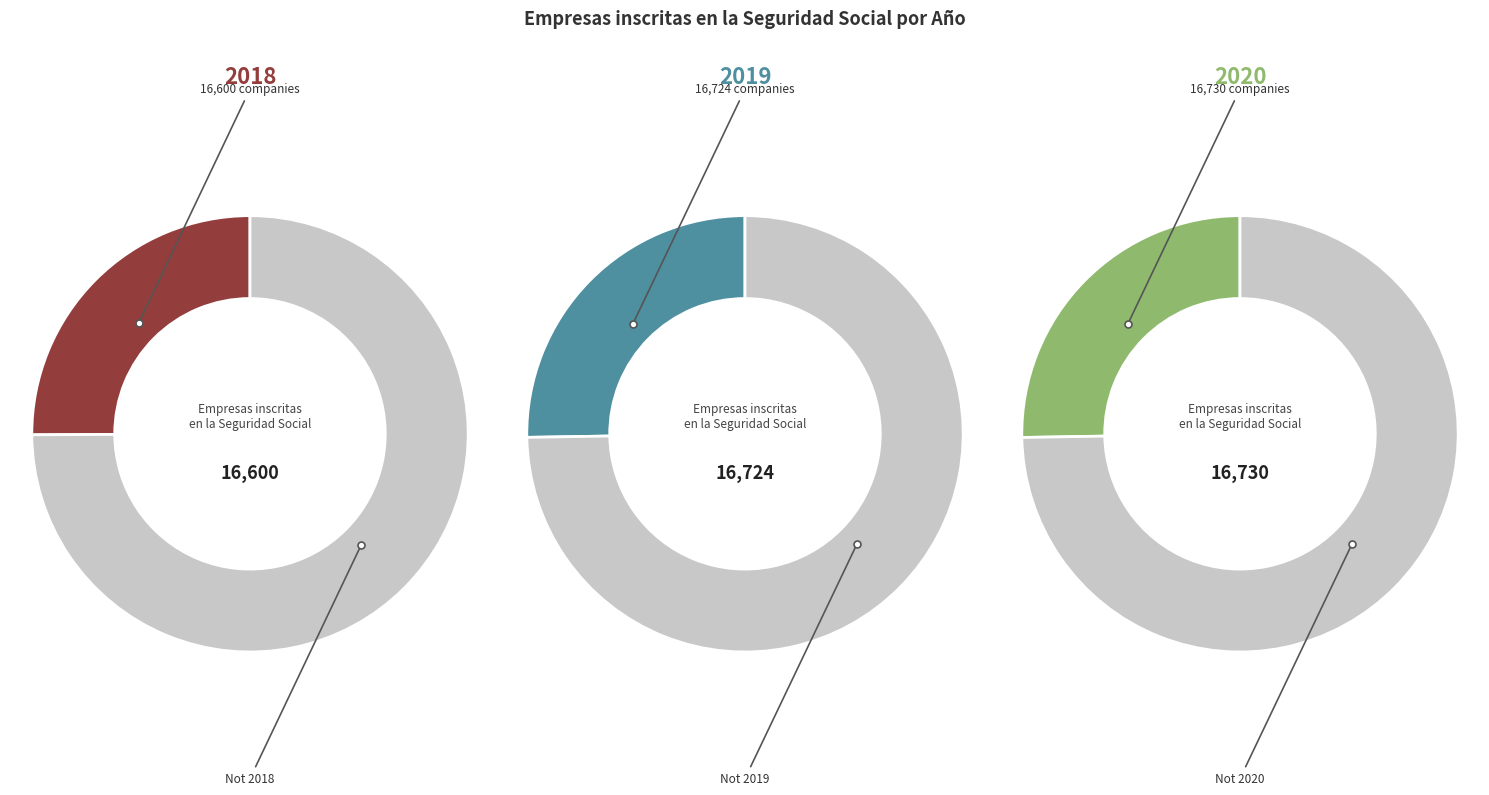

The 2019 slice represents 33% of the pie. True or false?

False